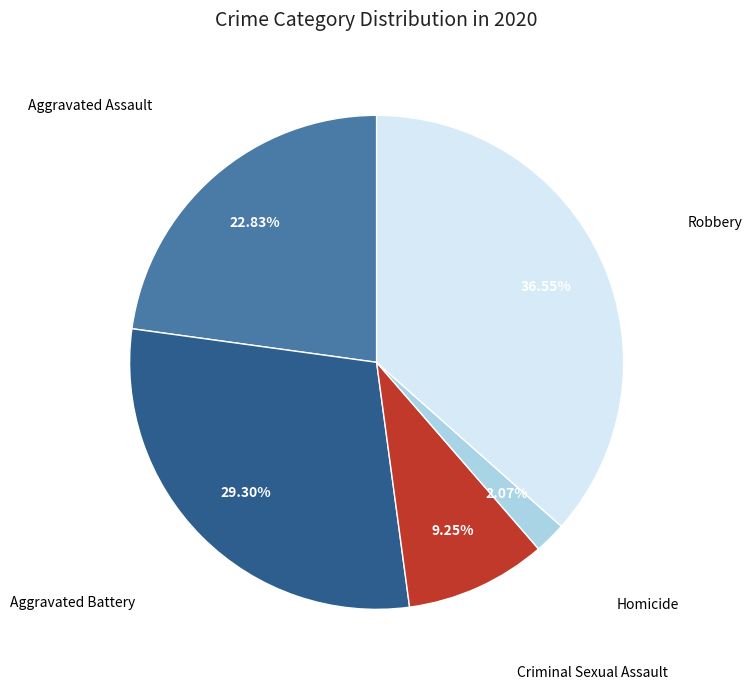

How many slices are in this pie chart?

5